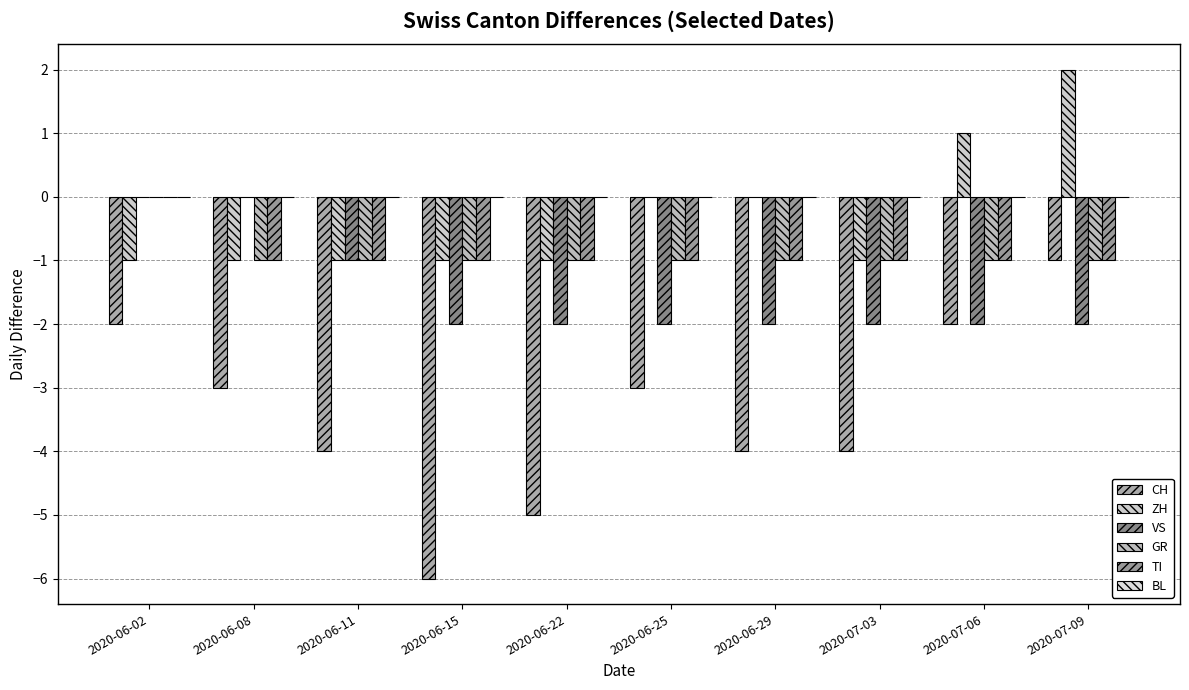

What is the total value across all series at 2020-07-06?

-5